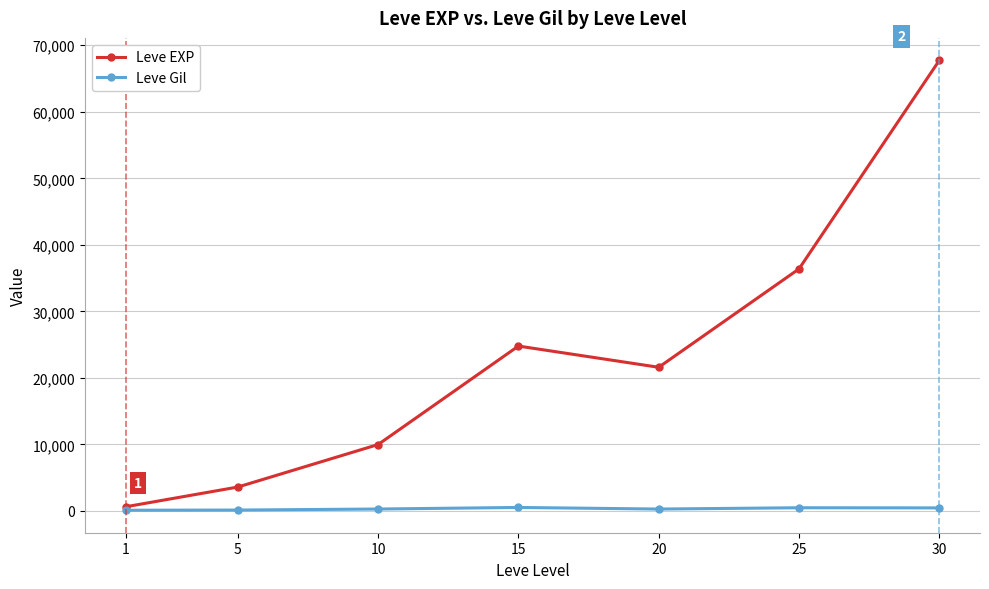

At which category does the chart reach its peak across all series?

30